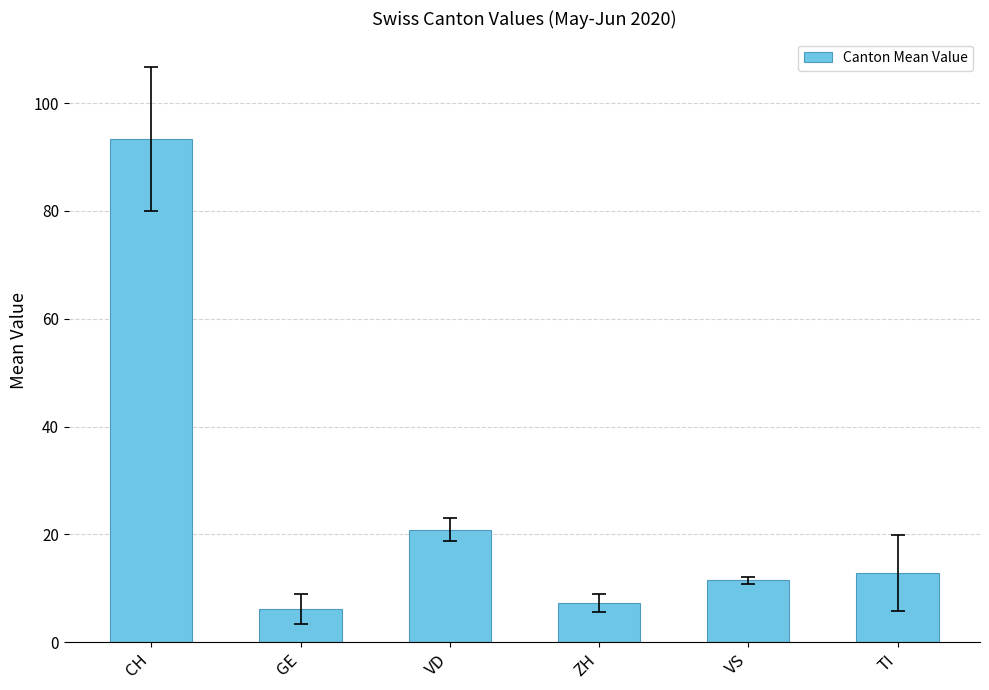

What is the label of the 4th bar from the right?

VD